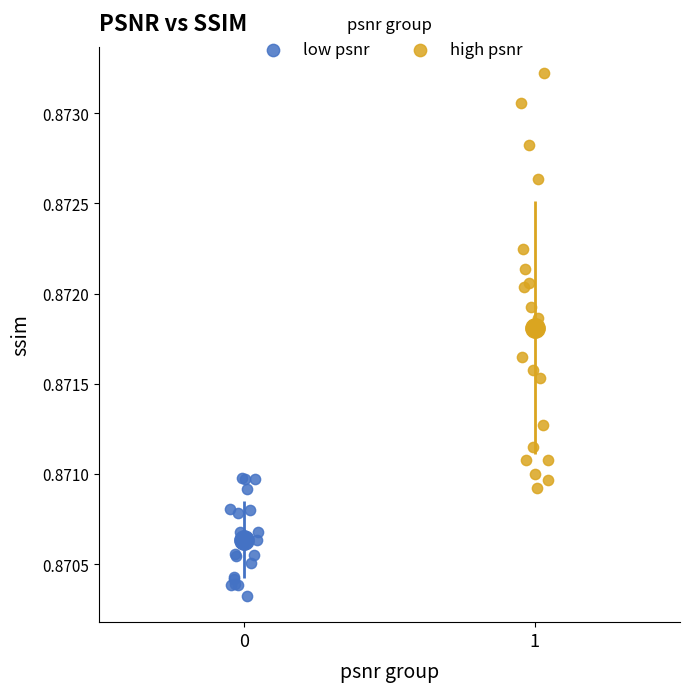

Which series reaches the minimum Y coordinate?

low psnr